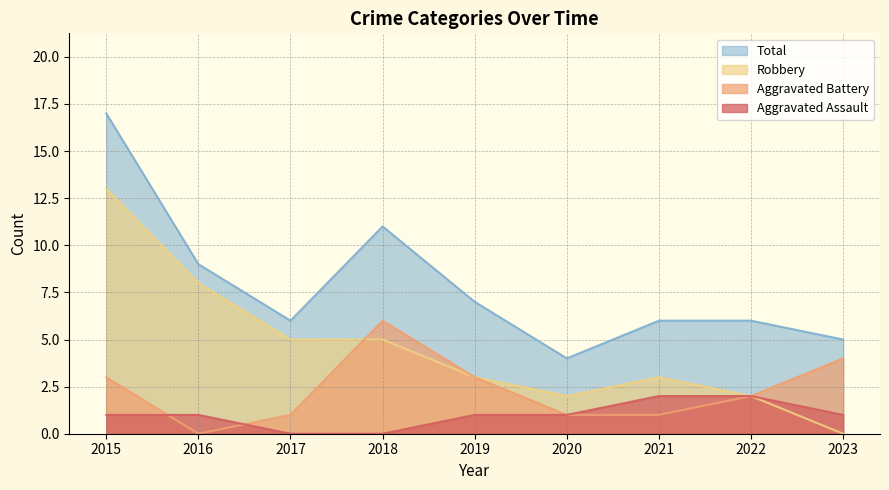

Where is the first local minimum for Robbery?

2020